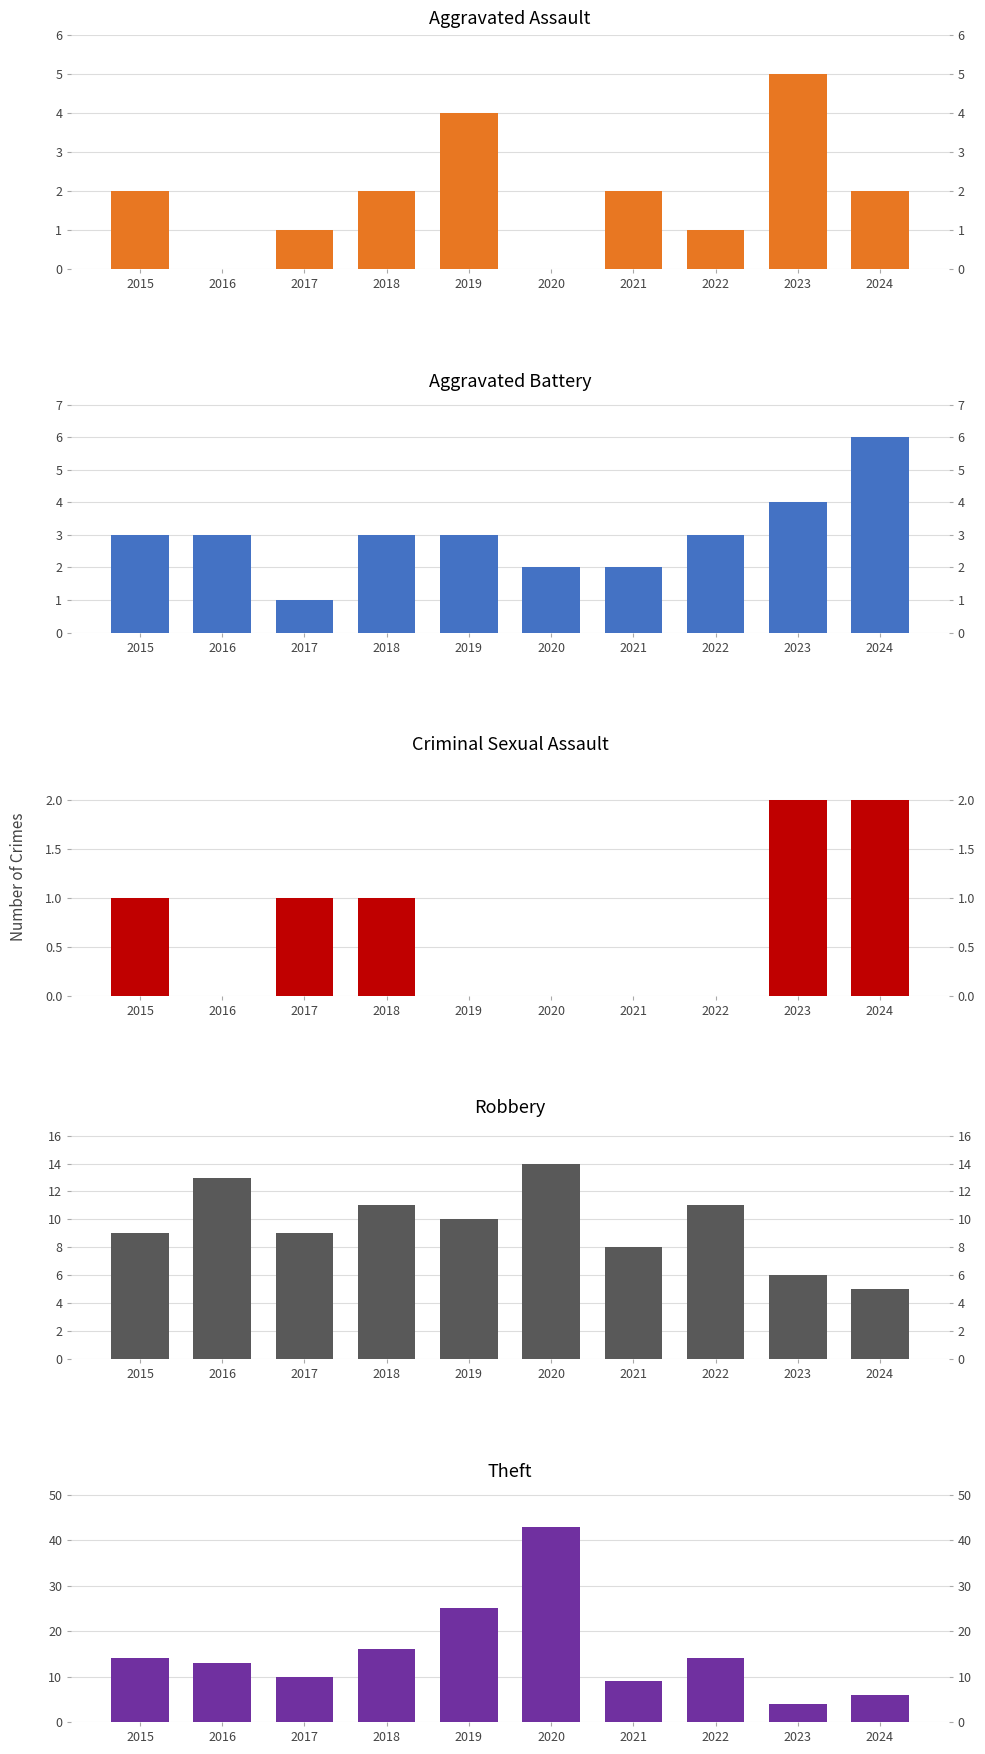

Rank the series at 2022 from highest to lowest value.

Theft, Robbery, Aggravated Battery, Aggravated Assault, Criminal Sexual Assault